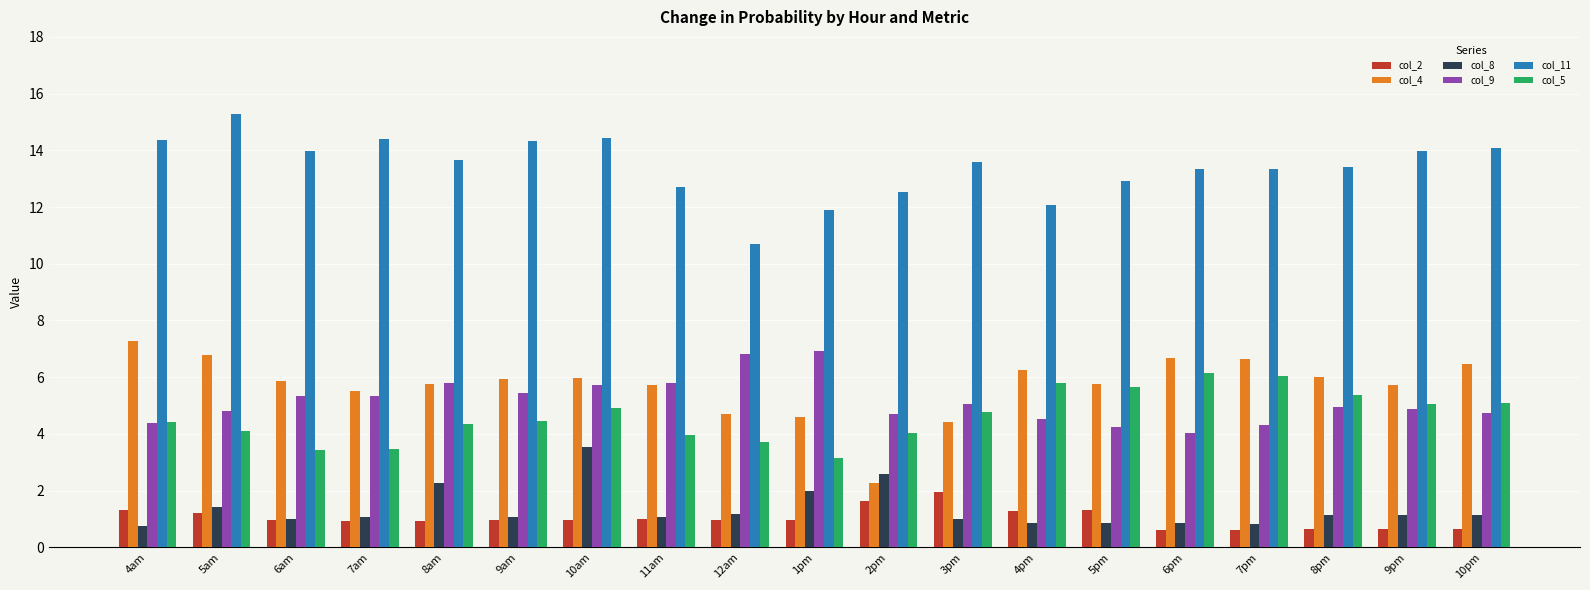

The col_8 series shows 0.3 at 11am. True or false?

False